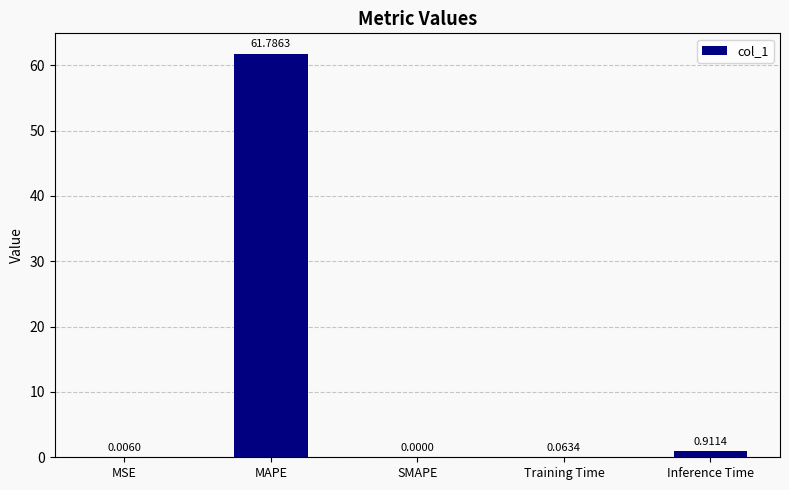

What is the sum of all values?

62.8